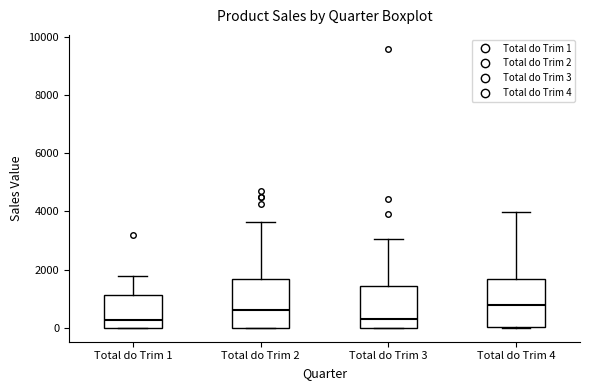

Where does the upper whisker of the box for Total do Trim 2 end on the y-axis? The values are not printed on the chart, so give them approximately, as read against the axis.

3600